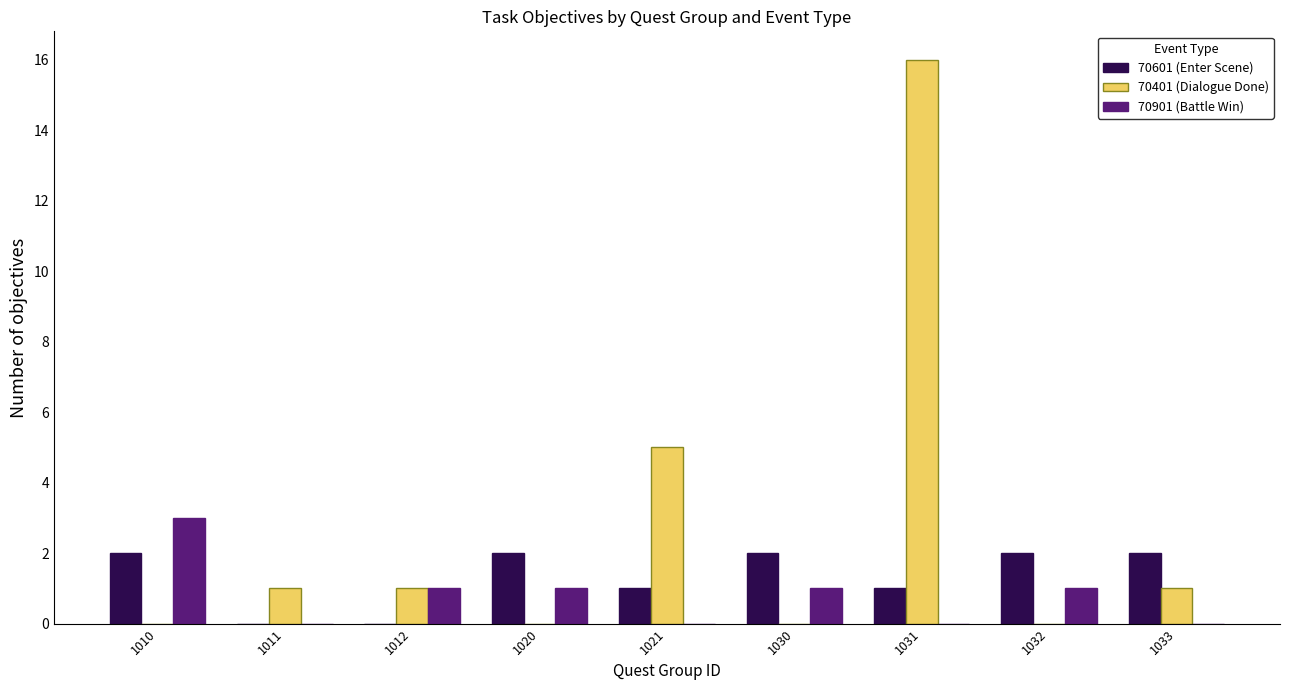

Is it true that 70601 (Enter Scene) equals 2 at 1033?

True